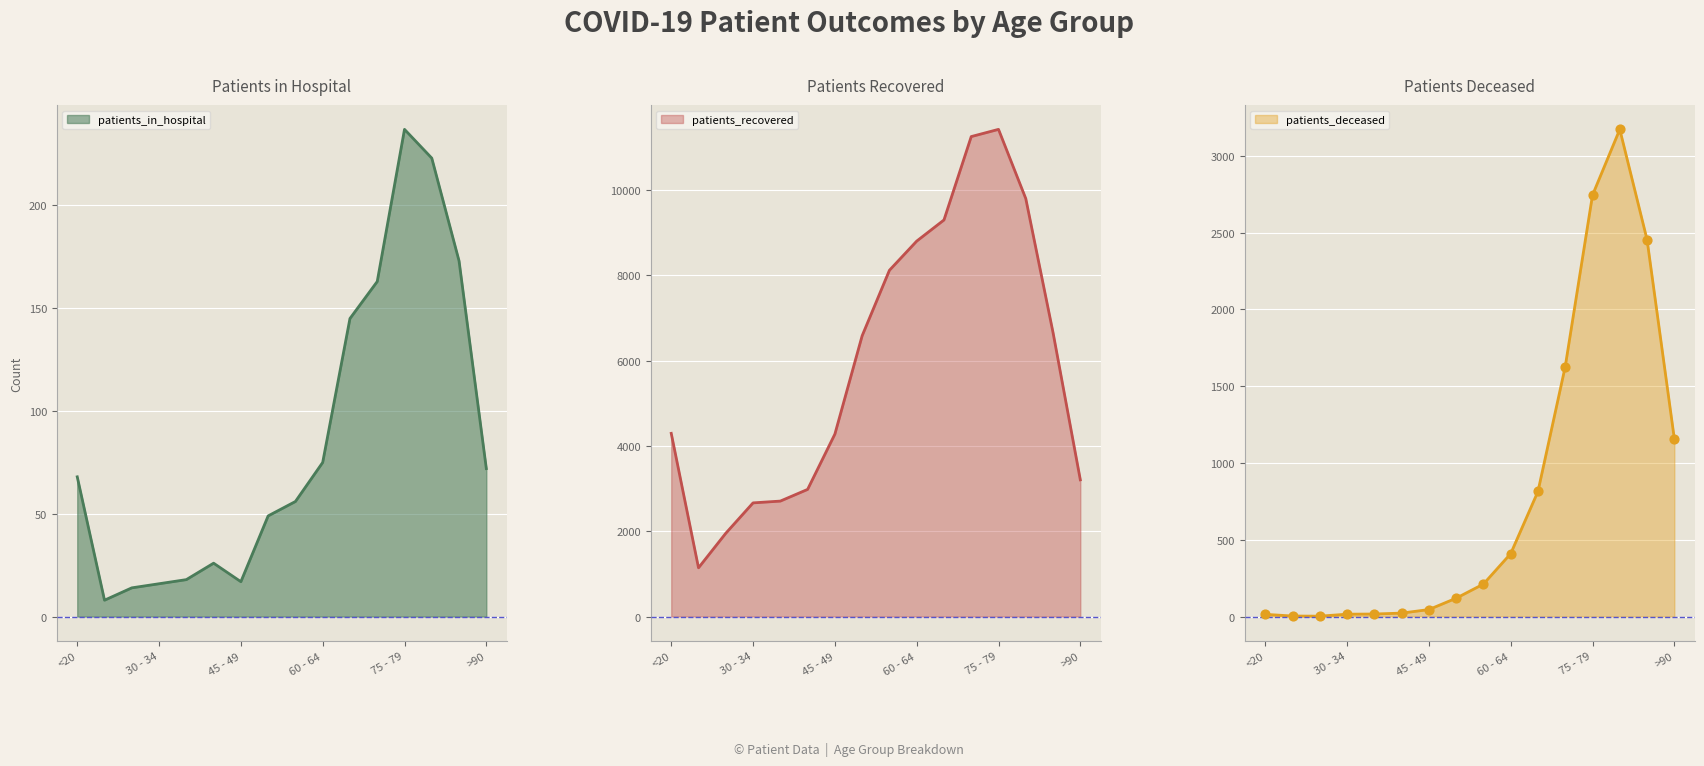

At how many categories does at least one series exceed 2777?

12